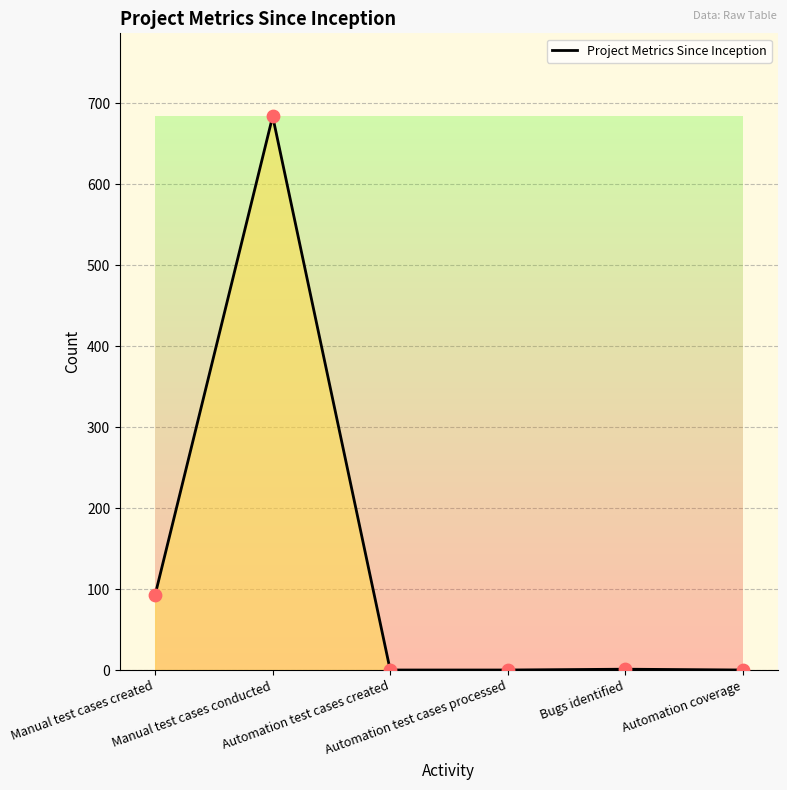

Between Bugs identified and Manual test cases created, which is larger?

Manual test cases created